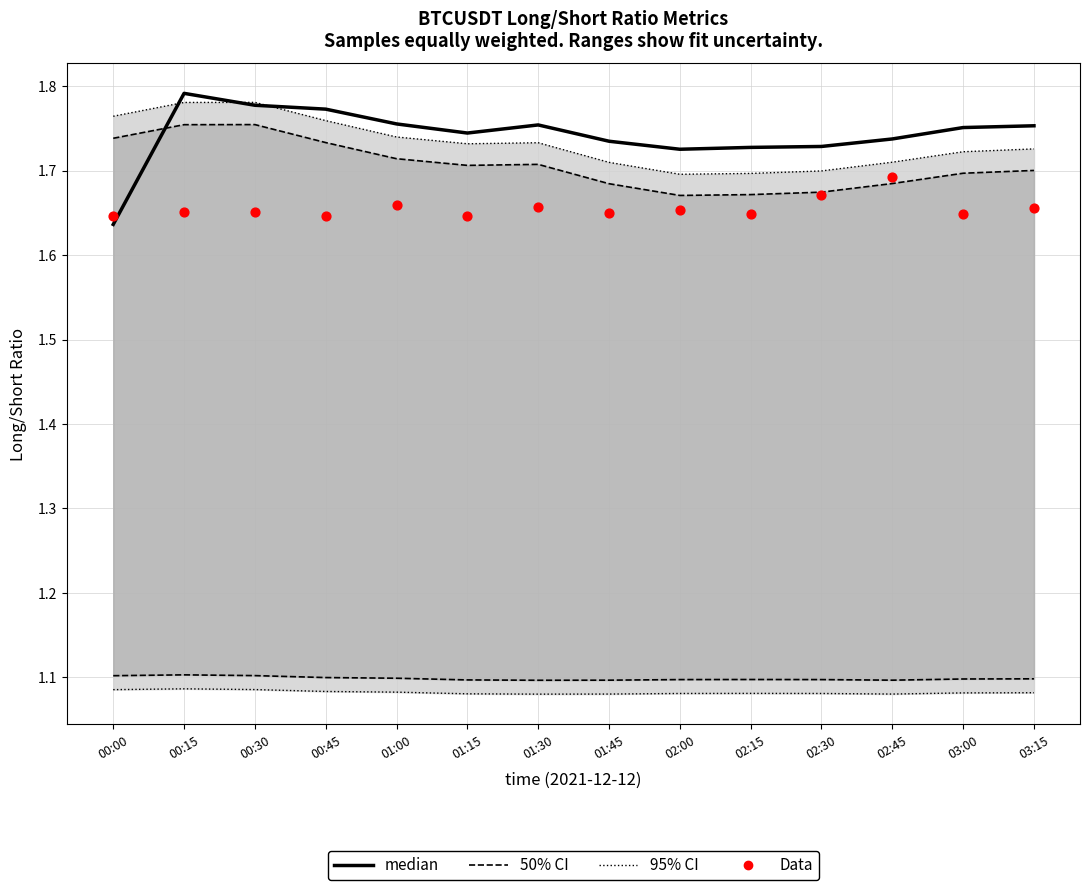

What is the total value across all series at 02:15?

5.6